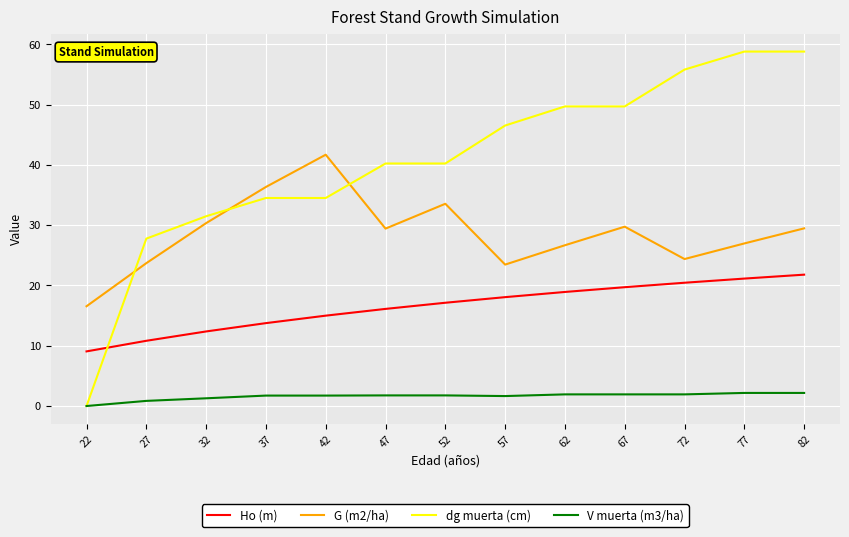

True or false: dg muerta (cm) has a value of 34.5 at 37.

True